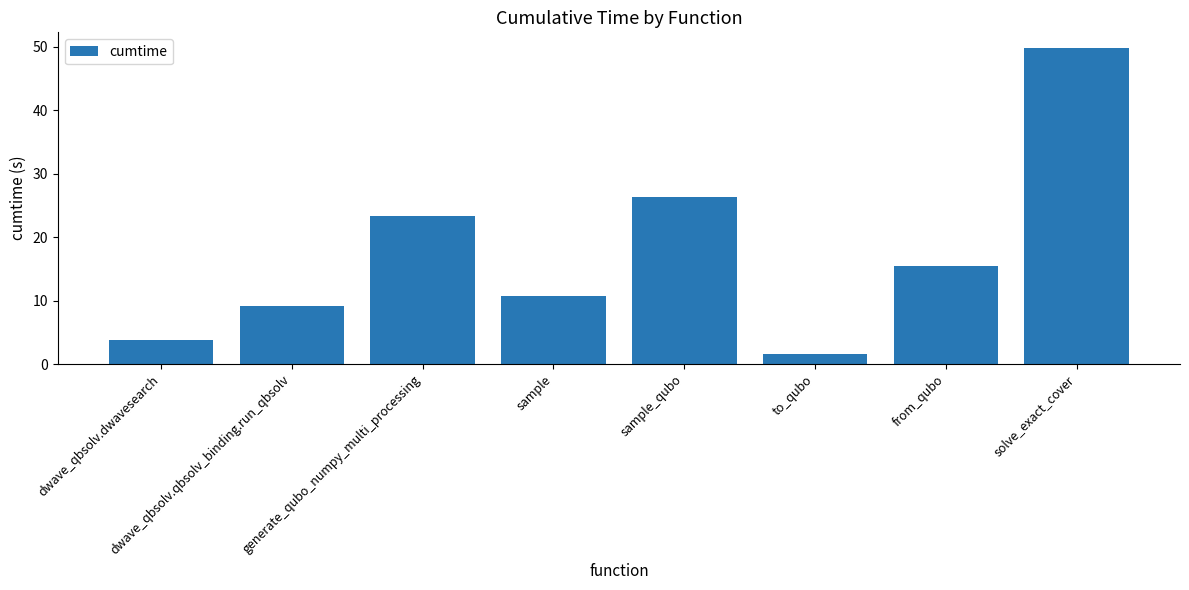

What is the label of the 4th bar from the left?

sample